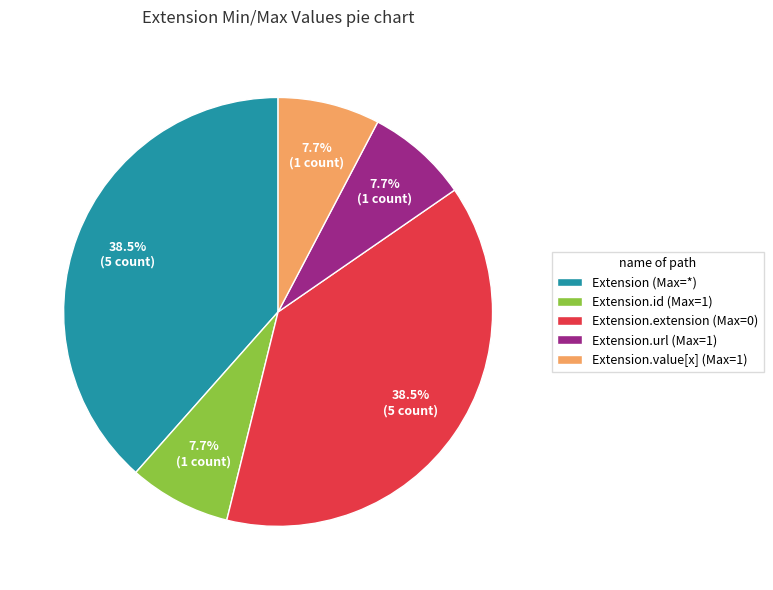

Do Extension.extension (Max=0) and Extension.id (Max=1) together represent more than half of the pie?

No